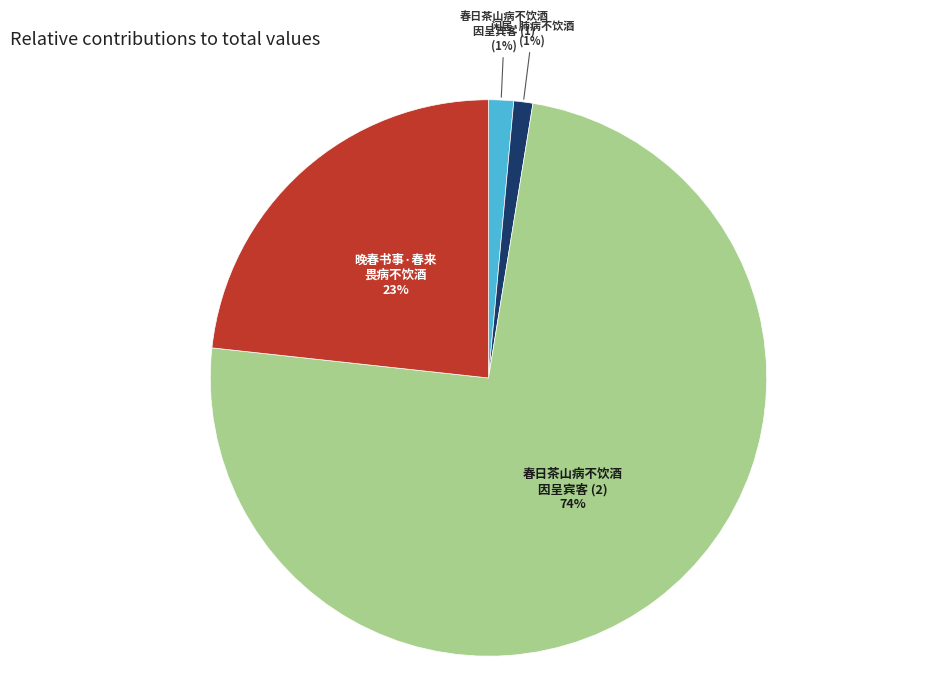

Is there any slice that represents more than half of the pie?

Yes